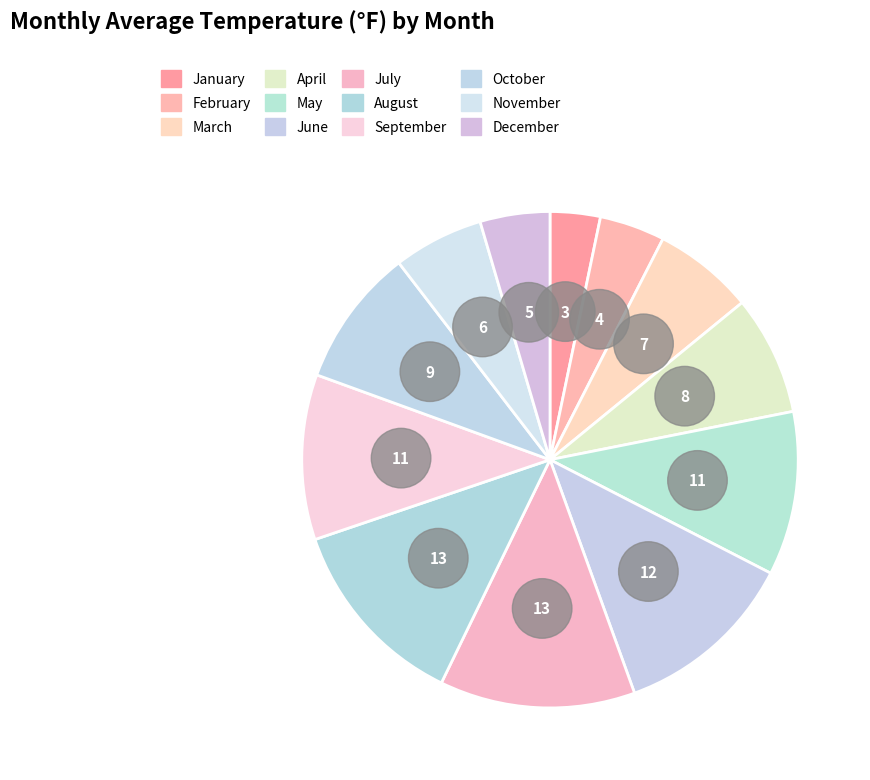

What is the smallest slice in the pie chart?

January